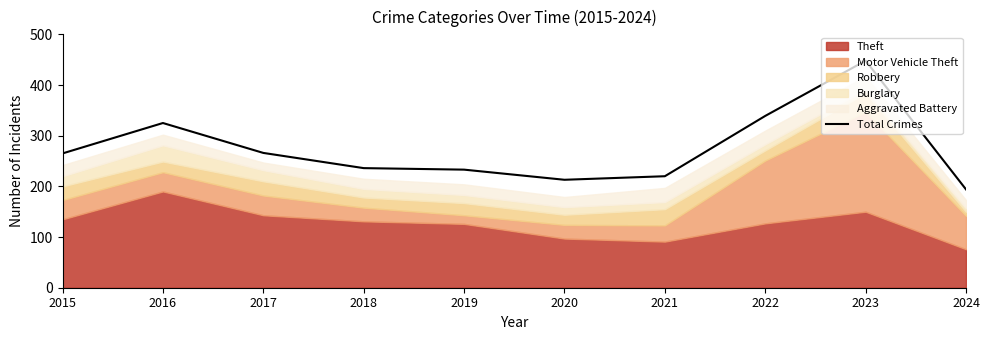

The value at 2024 is 337. True or false?

False